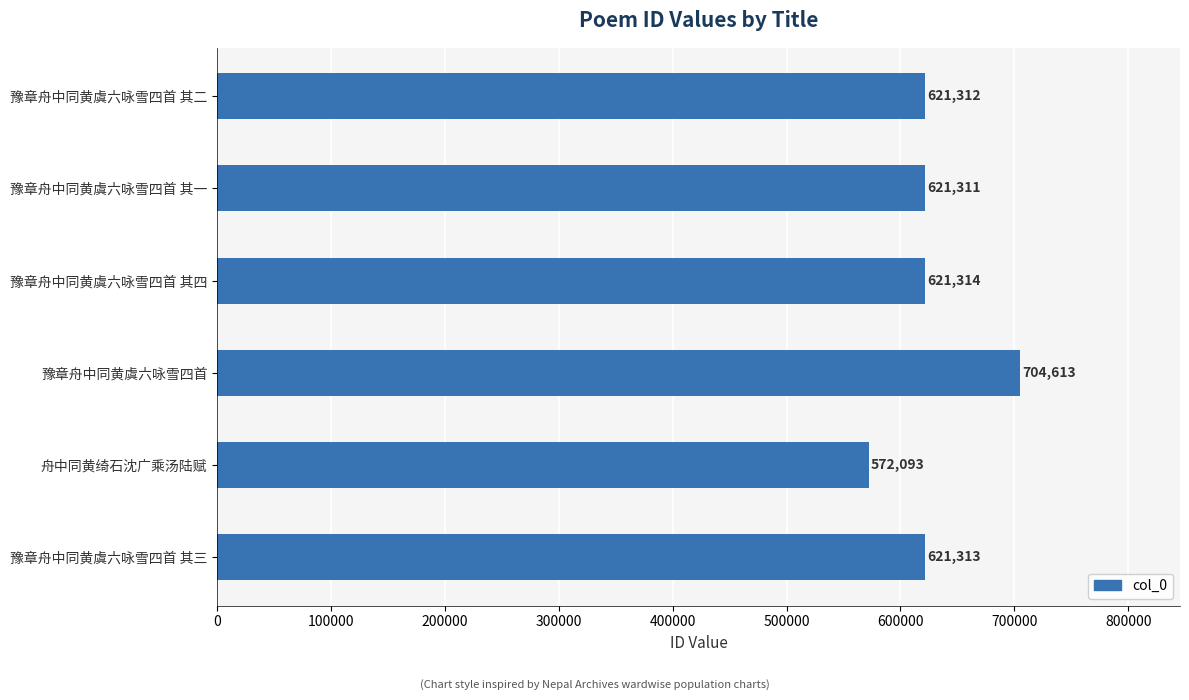

What is the minimum value shown in the chart?

572093